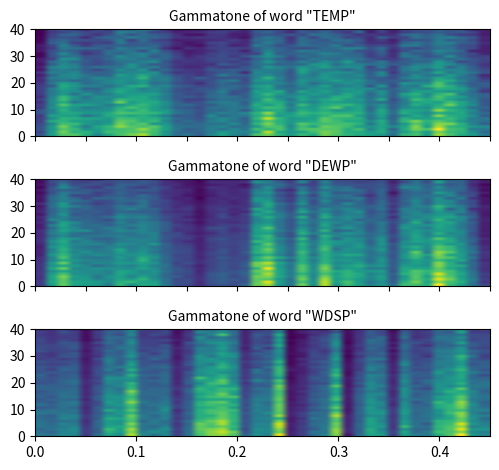

Count the number of categories in the chart.

40